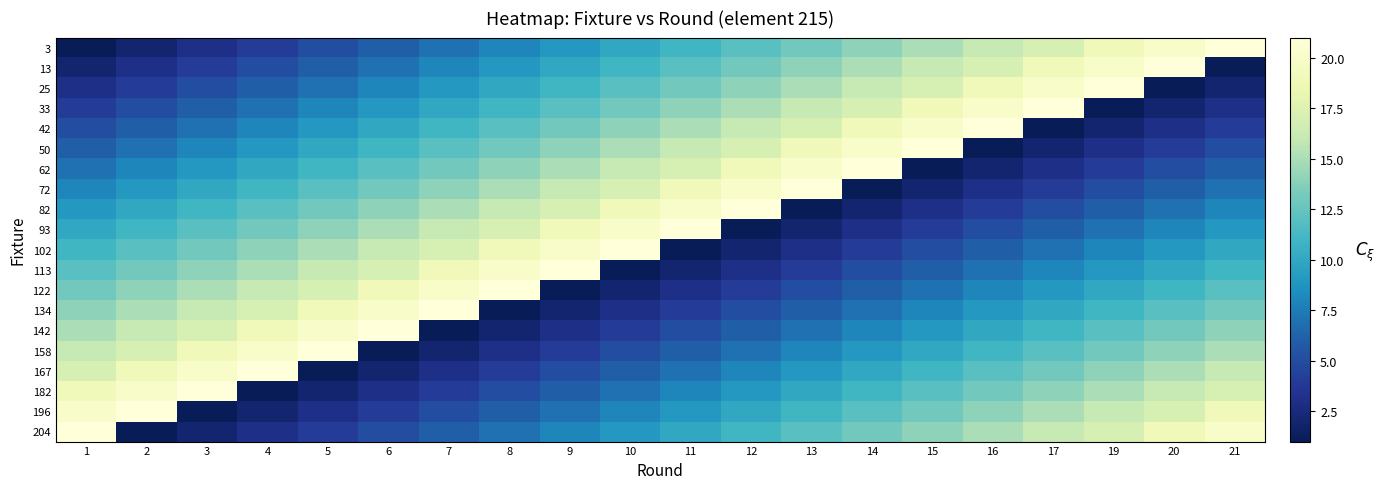

What is the minimum value shown in the chart?

1